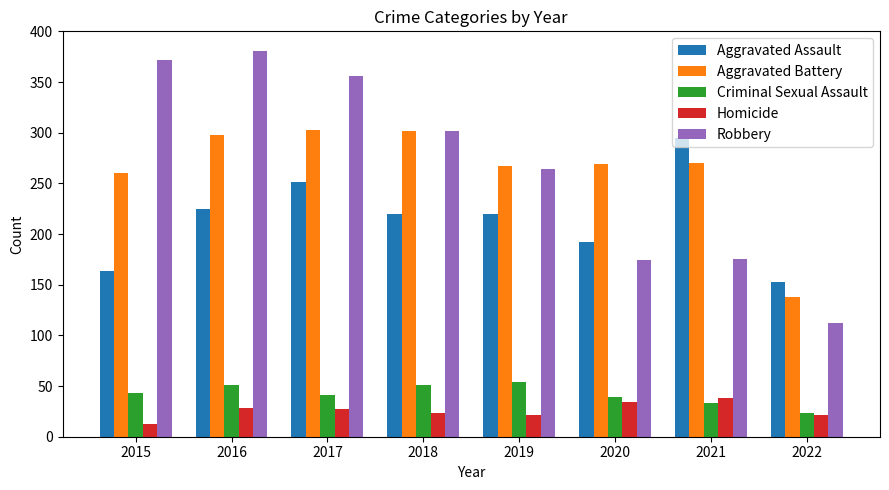

Which series changed the most between 2018 and 2020?

Robbery